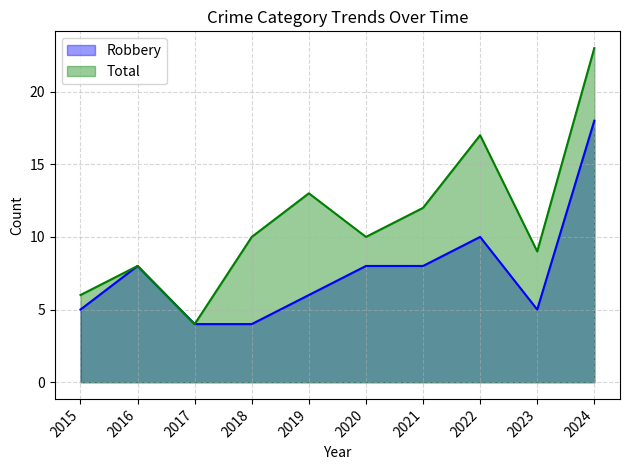

At how many categories does at least one series exceed 11?

4